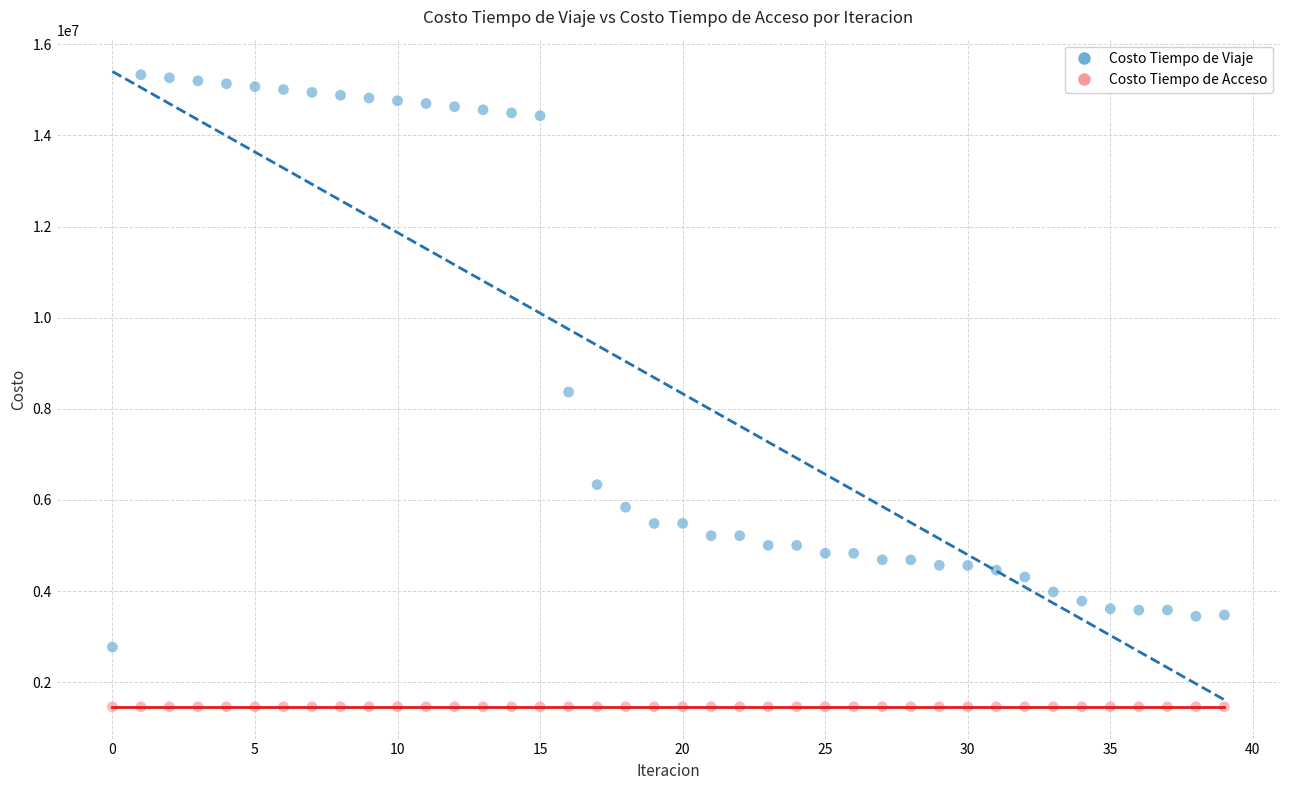

What are all the series names shown in the legend?

Costo Tiempo de Viaje, Costo Tiempo de Acceso